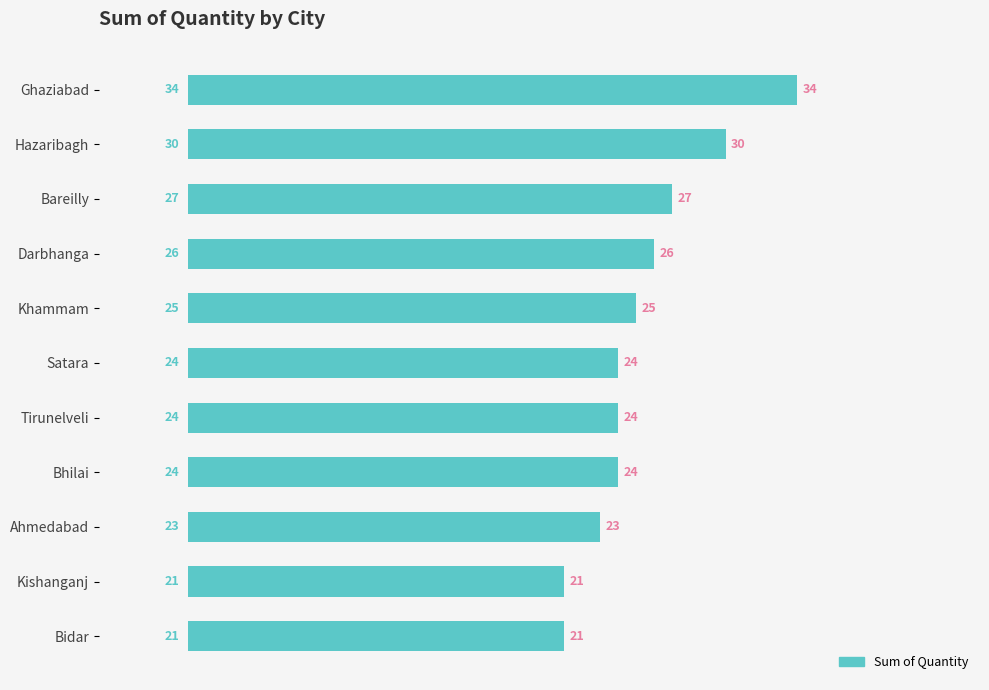

What is the smallest value displayed?

21